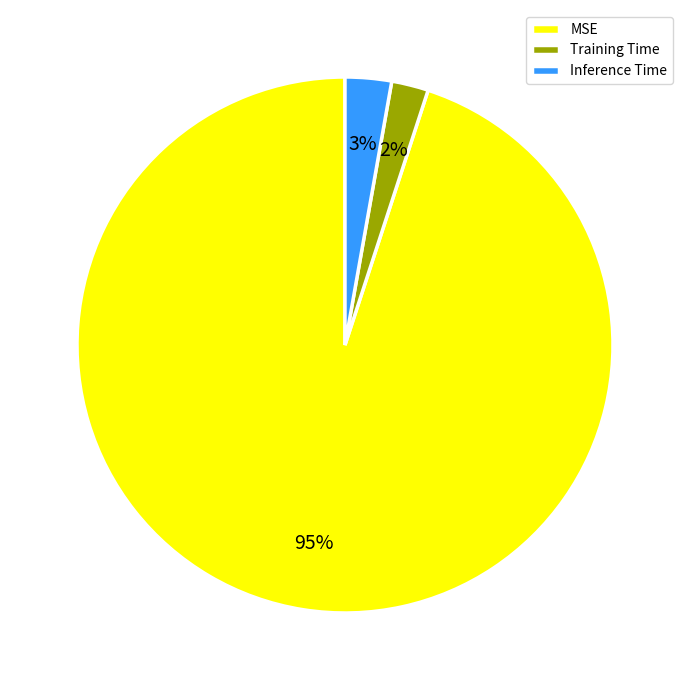

Does any single category account for the majority?

Yes